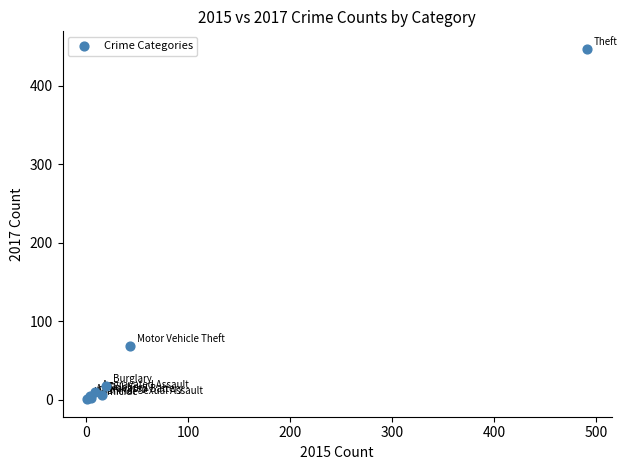

What Y value in the scatter plot is closest to 224?

69